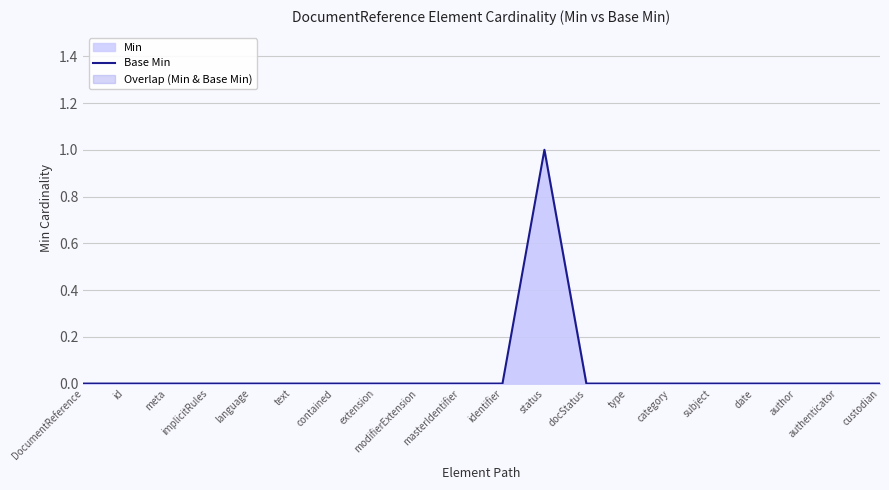

Reading left to right, extract all data points from this chart.

DocumentReference=0	id=0	meta=0	implicitRules=0	language=0	text=0	contained=0	extension=0	modifierExtension=0	masterIdentifier=0	identifier=0	status=1	docStatus=0	type=0	category=0	subject=0	date=0	author=0	authenticator=0	custodian=0